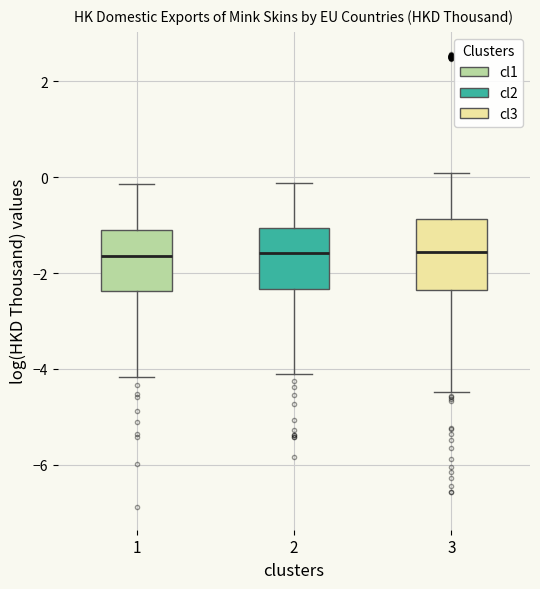

Where does the median line of the box at x = 3 sit on the y-axis? The values are not printed on the chart, so give them approximately, as read against the axis.

-1.6